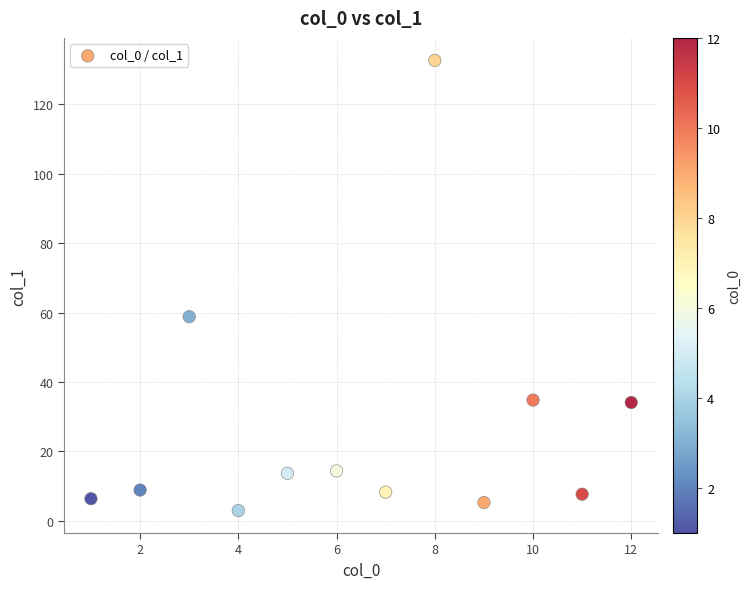

What is the average Y value?

27.3